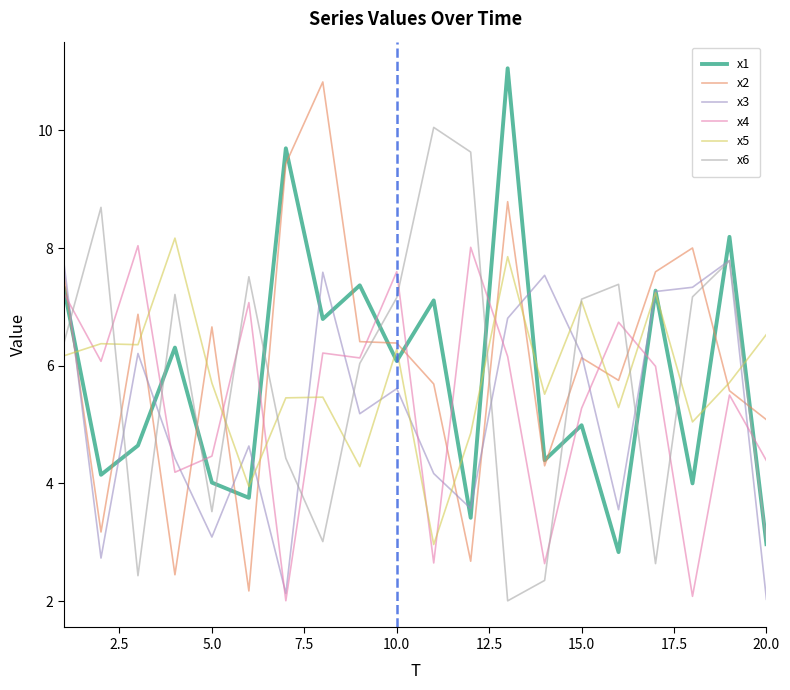

What is the minimum value shown in the chart?

2.0